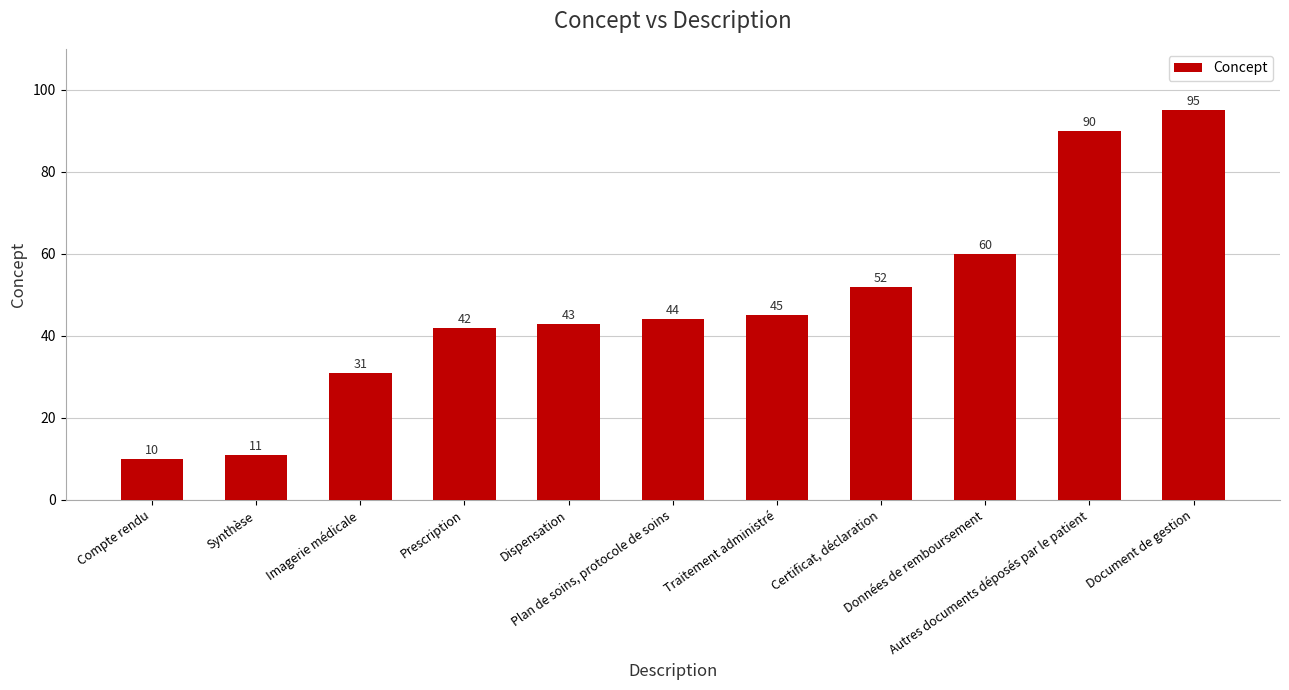

What is the difference between the maximum and minimum values?

85